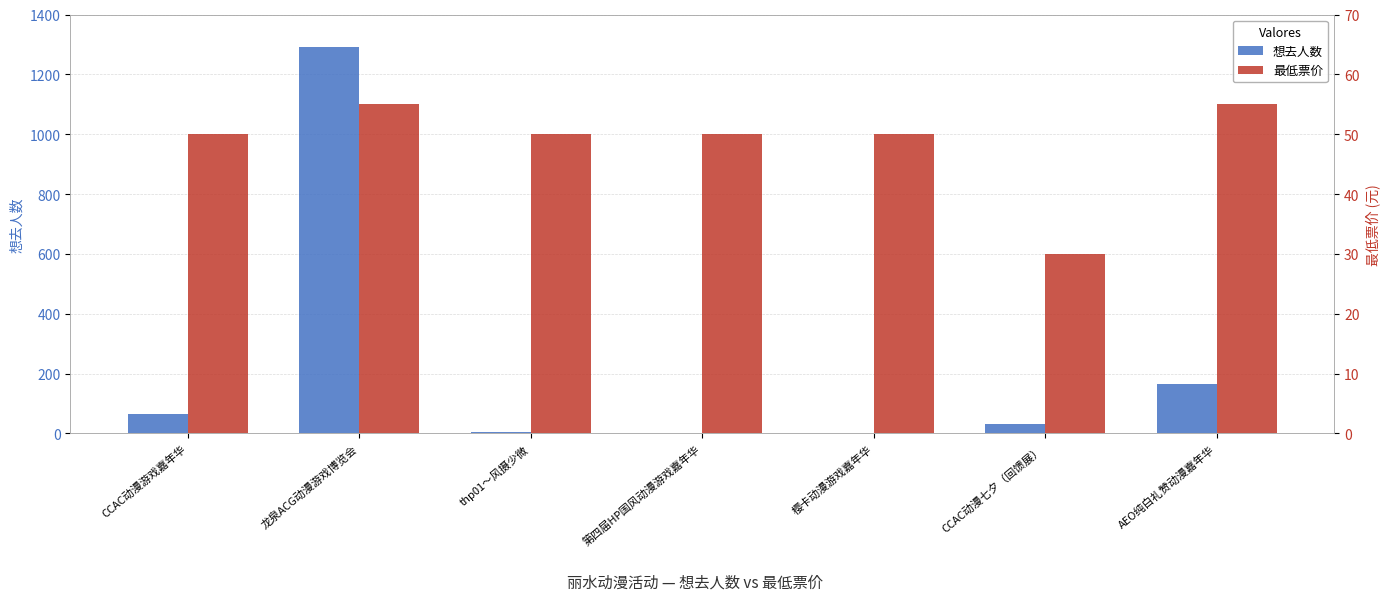

What is the lowest value of the 最低票价 series?

29.9